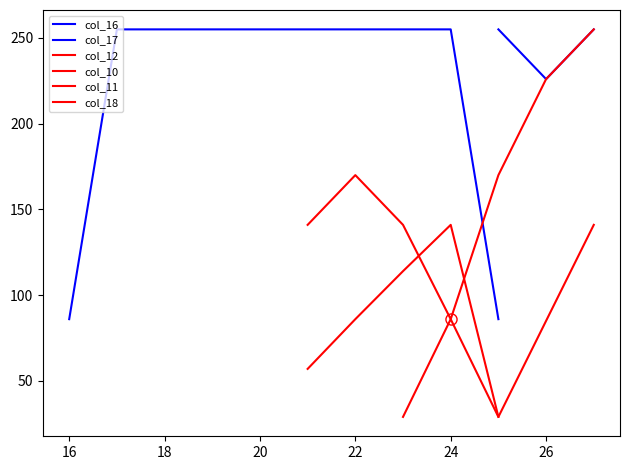

Where is the first local maximum for col_10?

24